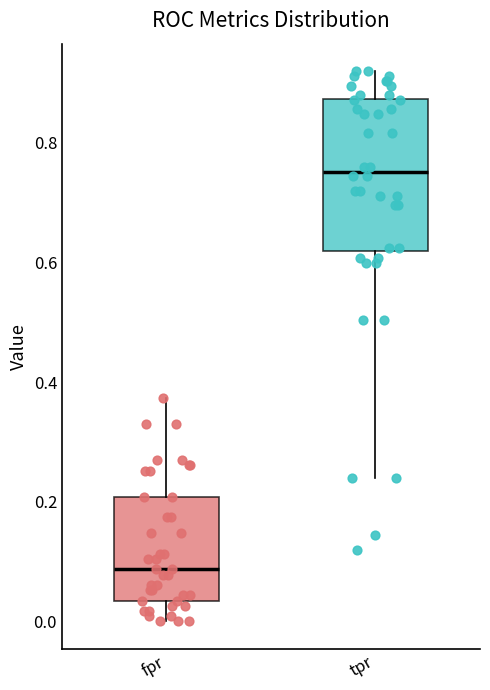

Where does the lower whisker of the box for fpr end on the y-axis? The values are not printed on the chart, so give them approximately, as read against the axis.

0.00